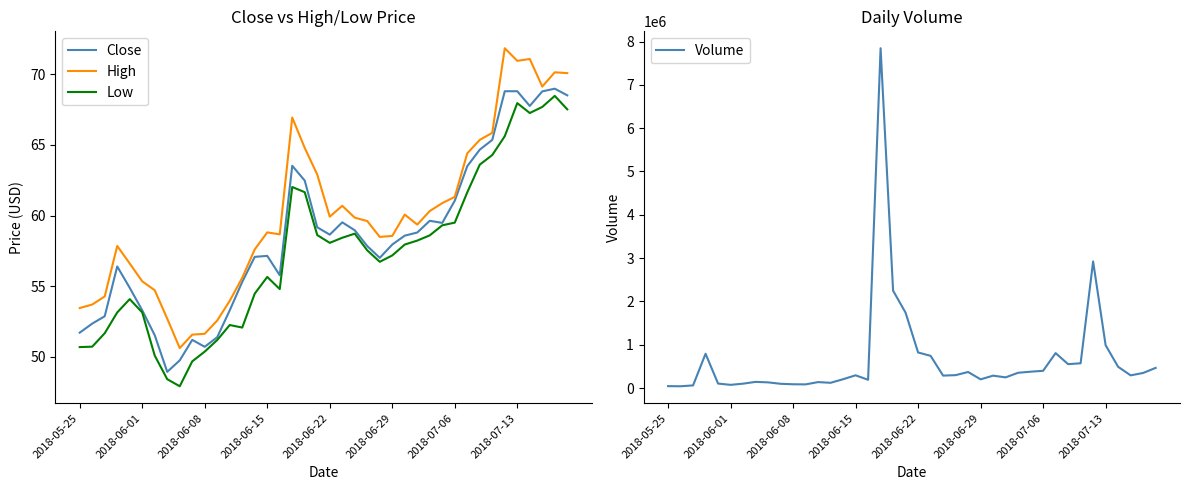

At which label does High first exceed 59?

17